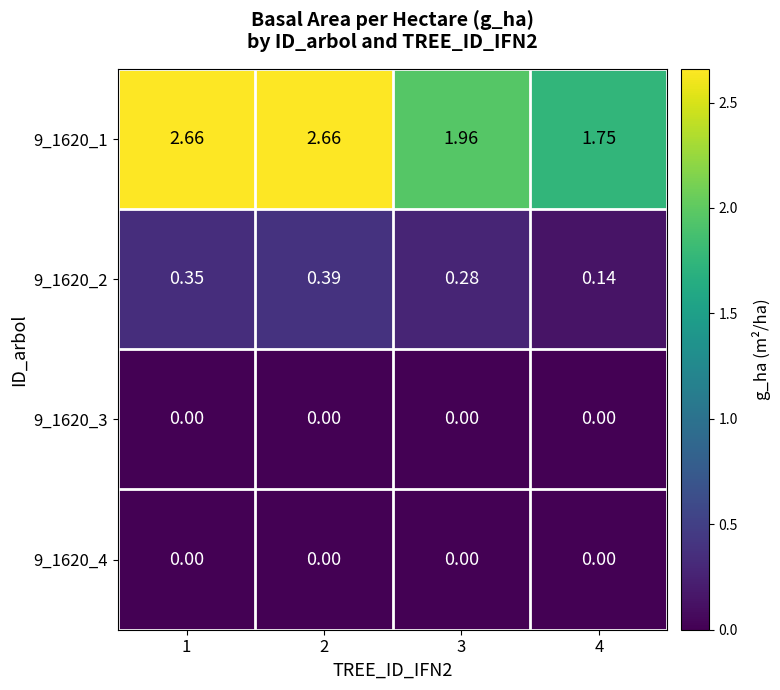

Which series changed the most between 3 and 4?

9_1620_1